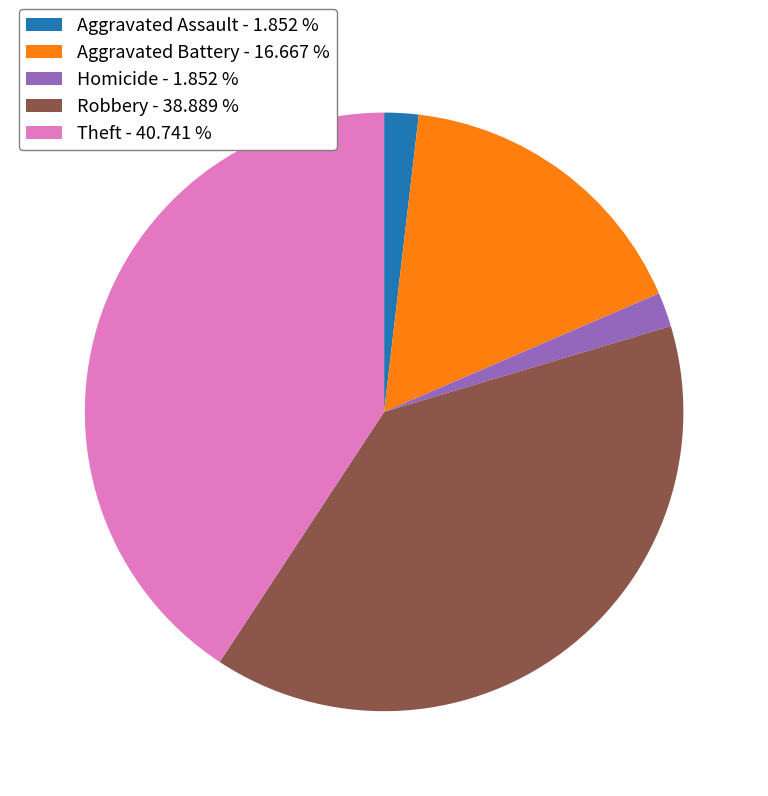

Which slice is the largest?

Theft - 40.741 %